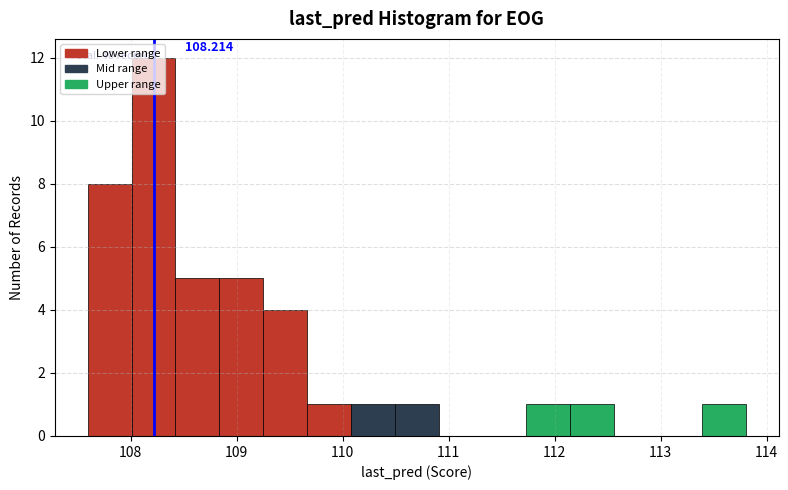

Over which range of the x-axis is the bar tallest?

108.0 to 108.4